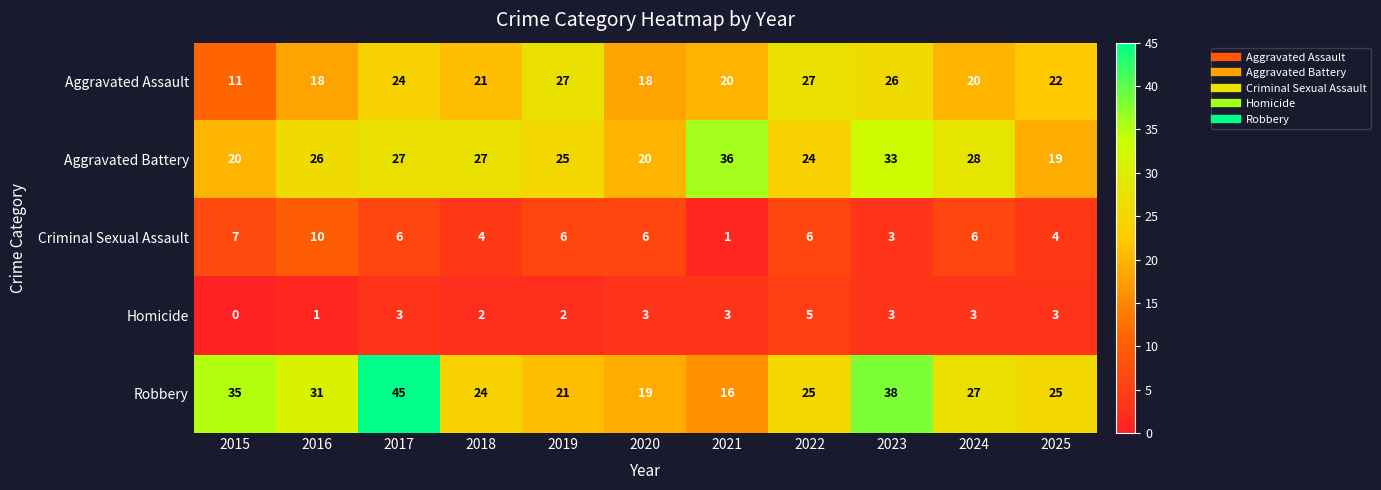

What is the difference between the maximum and minimum values in the Robbery series?

29